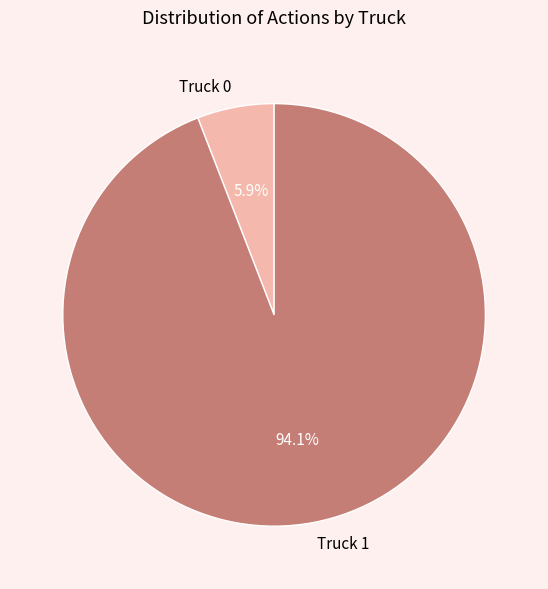

What percentage do Truck 1 and Truck 0 together represent?

100.0%